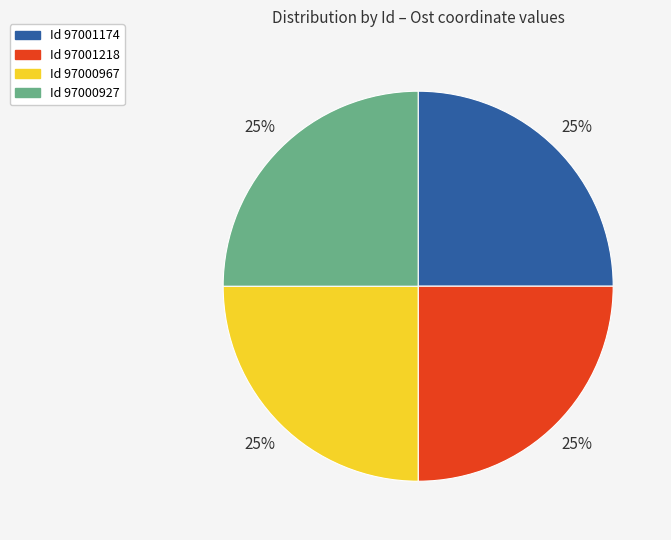

To the nearest percent, what is the combined percentage of Id 97000927 and Id 97000967?

50%